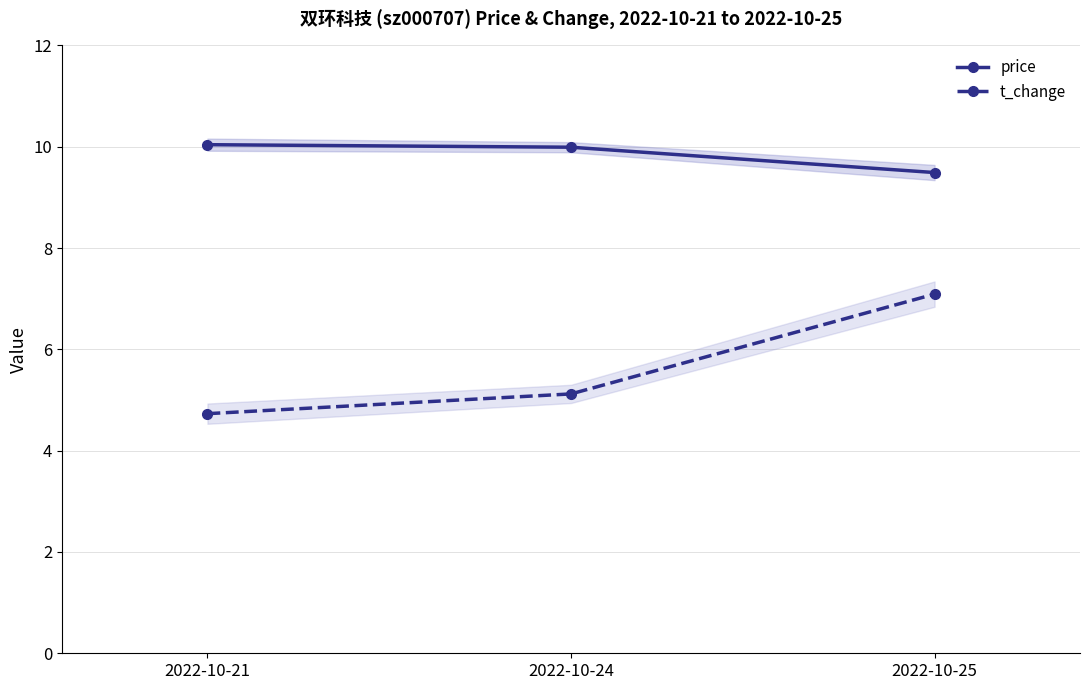

True or false: t_change has a value of 7.1 at 2022-10-25.

True